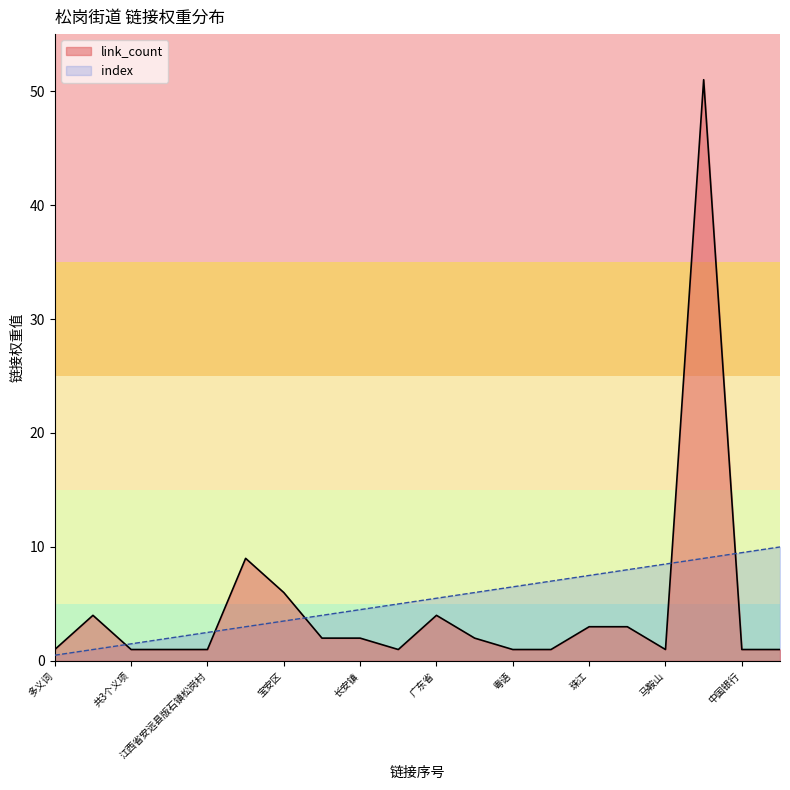

How many lines are shown in the chart?

2